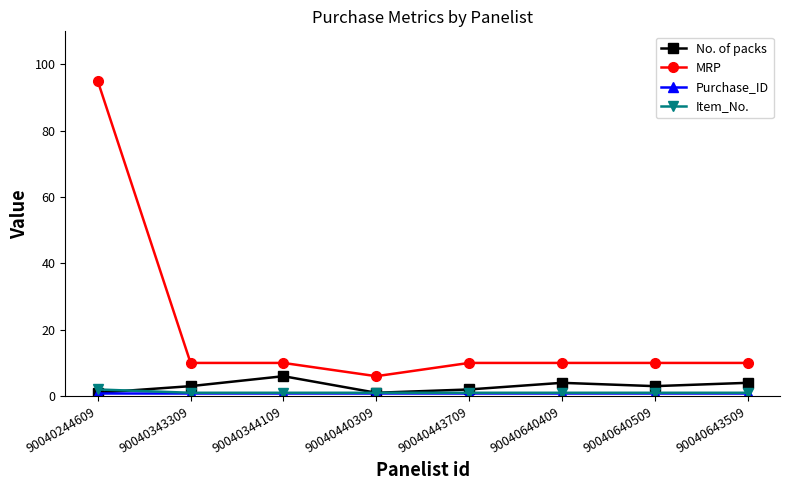

The value of No. of packs at 90040643509 is 4. True or false?

True